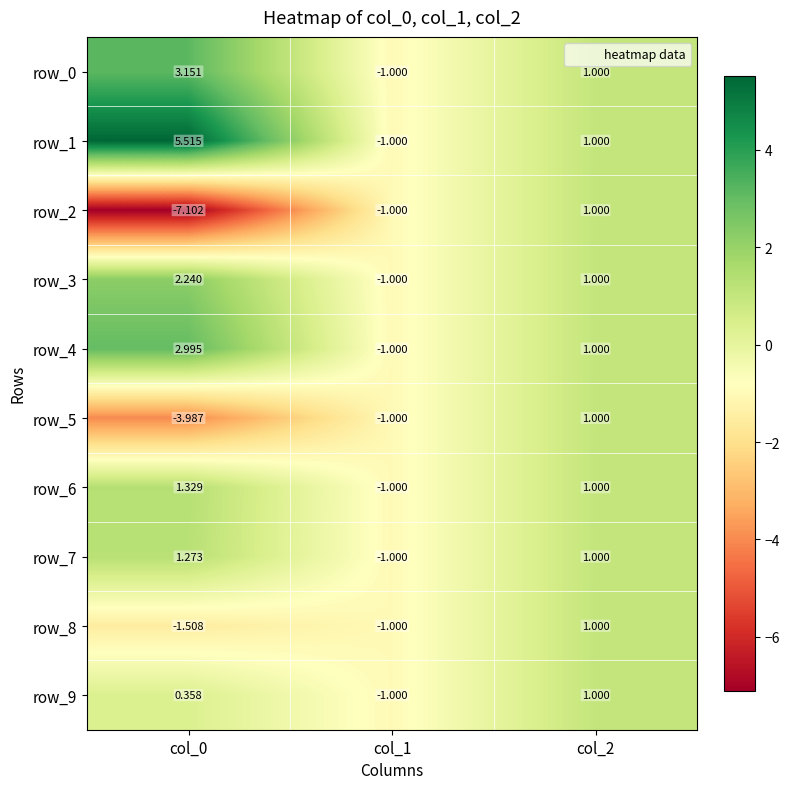

What is the total value across all series at col_2?

10.0